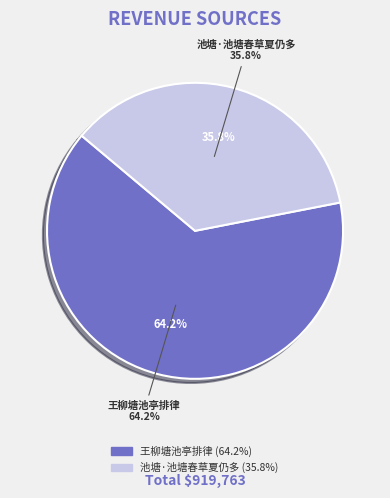

To the nearest percent, what percentage of the pie is 王柳塘池亭排律?

64%